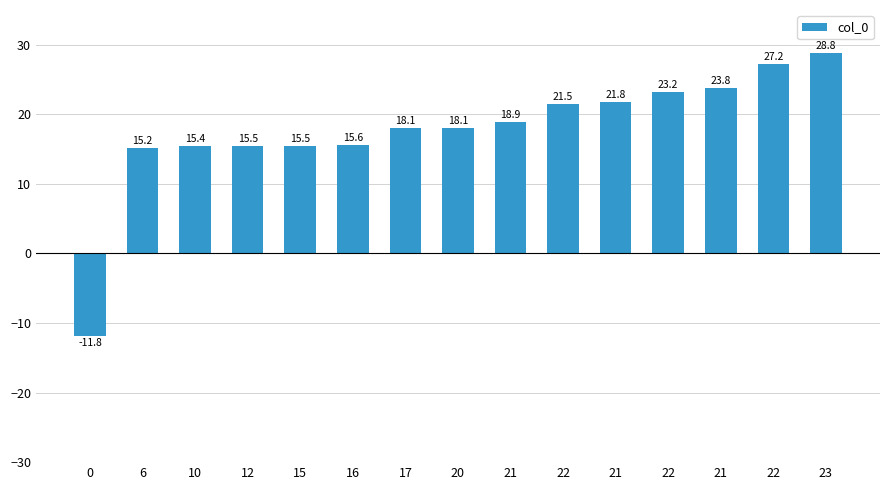

How many distinct data groups are displayed?

1